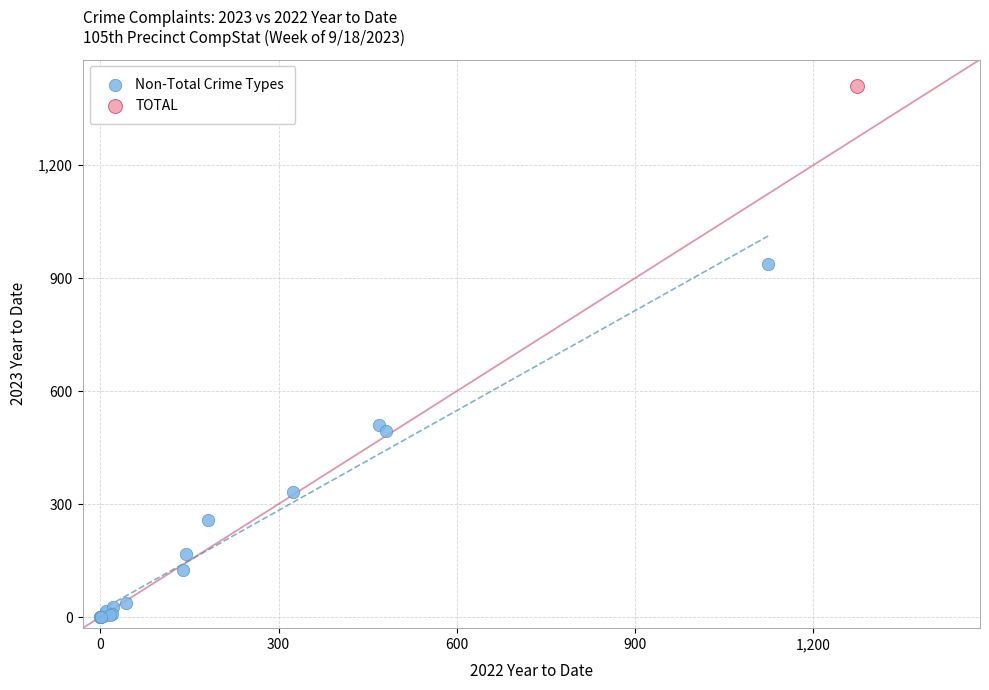

What are all the series names shown in the legend?

Non-Total Crime Types, TOTAL